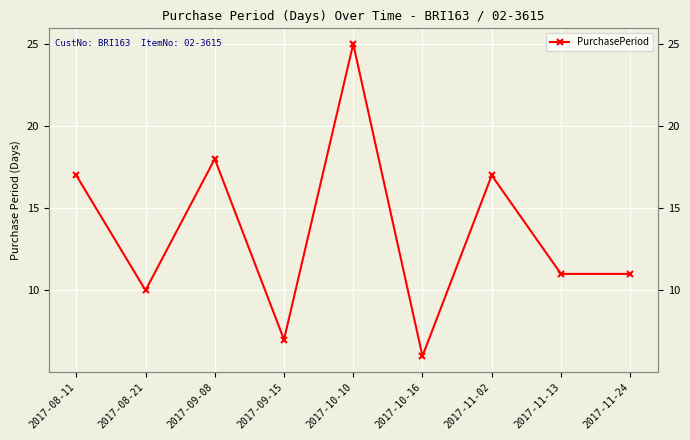

Between 2017-11-02 and 2017-11-13, which is larger?

2017-11-02